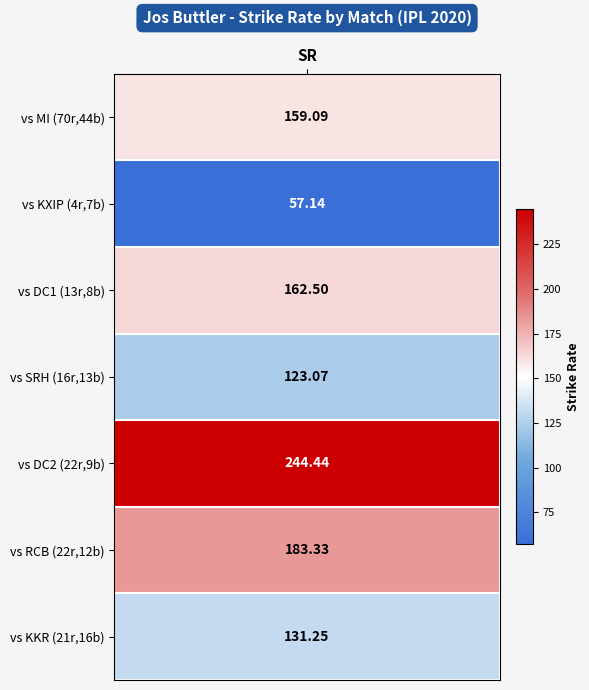

What is the change in value from 22,12 to 21,16?

-52.1